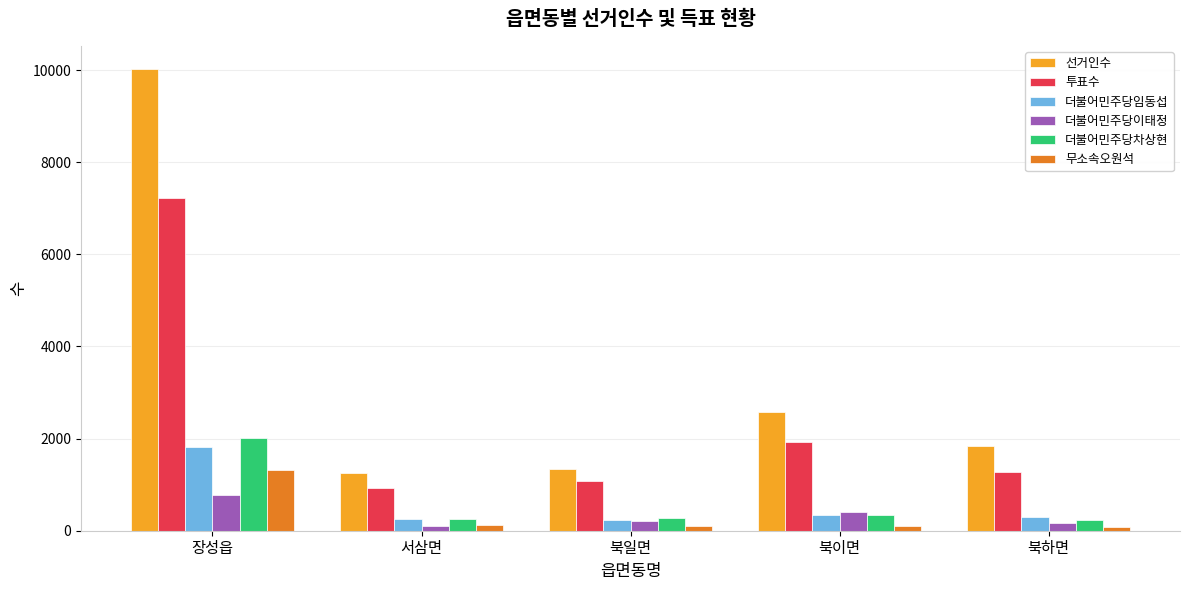

Rank the categories by 투표수 value from highest to lowest.

장성읍, 북이면, 북하면, 북일면, 서삼면